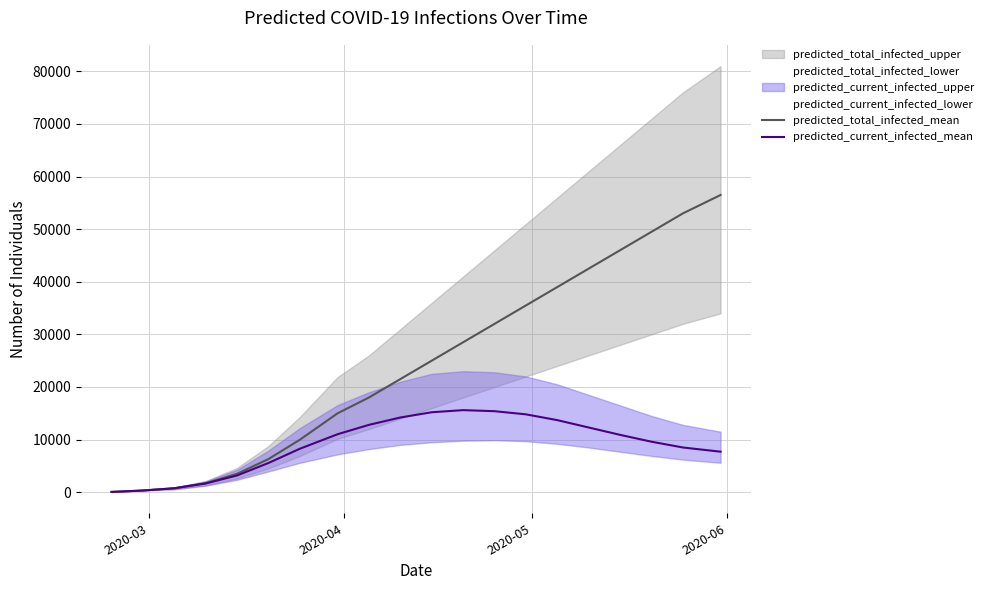

What is the highest value of the predicted_current_infected_mean series?

15600